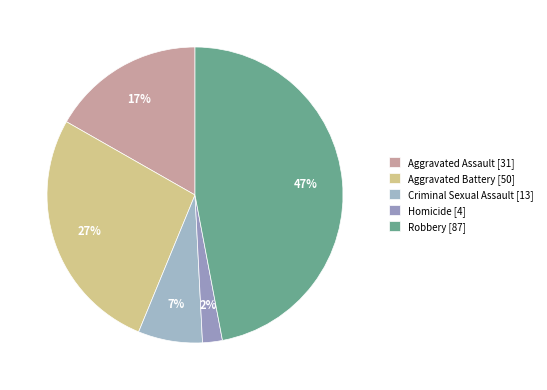

Which has a higher value, Homicide or Criminal Sexual Assault?

Criminal Sexual Assault